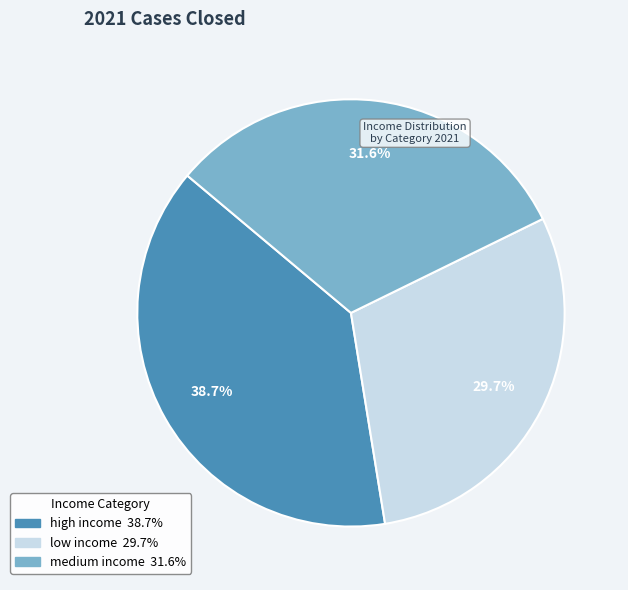

What percentage is the high income slice, to the nearest percent?

39%